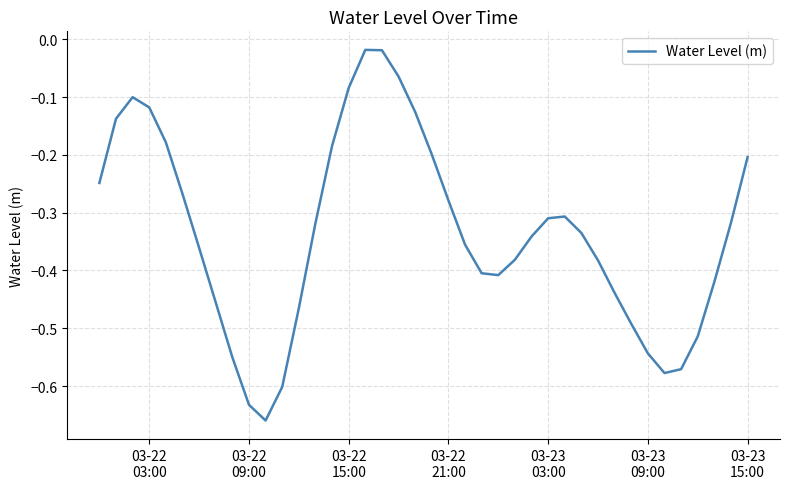

What is the difference between the maximum and minimum values?

0.6